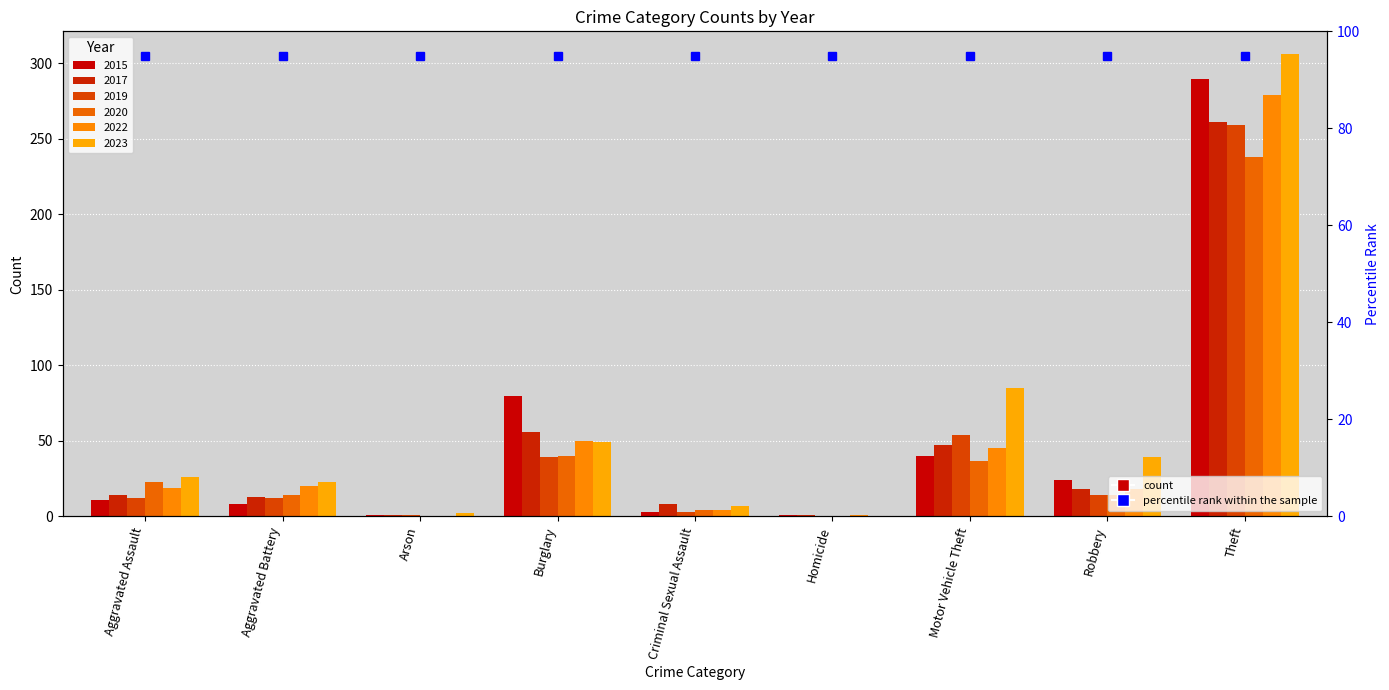

How many data points in 2019 are less than 12?

3